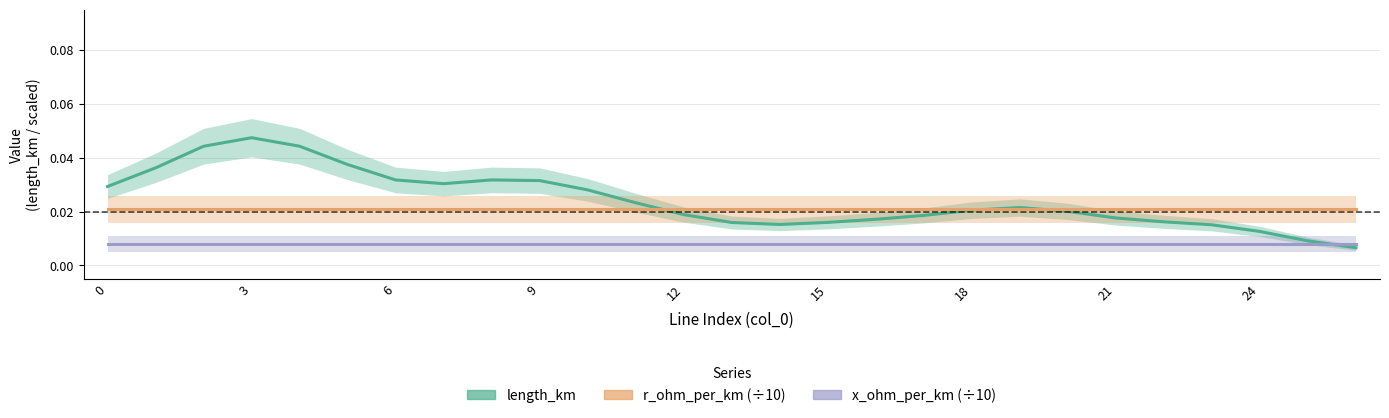

True or false: r_ohm_per_km (÷10) and length_km cross at least once.

True